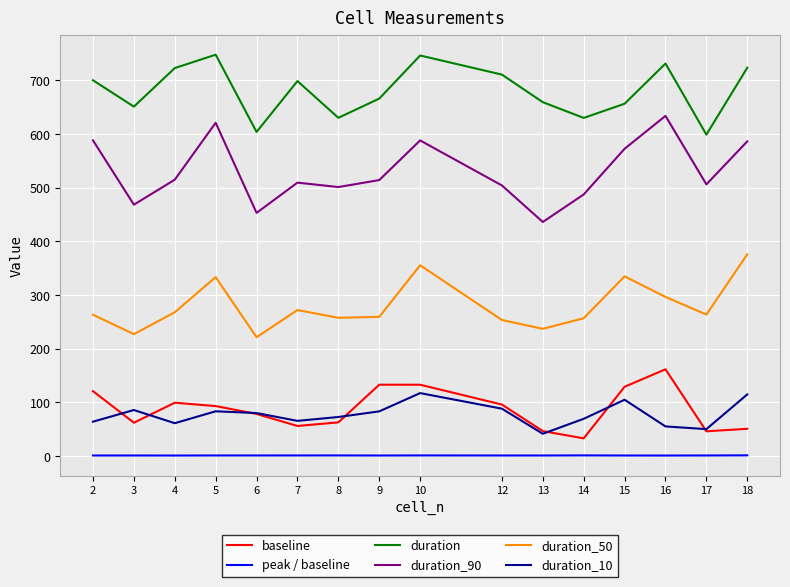

Which series has the widest spread of values?

duration_90